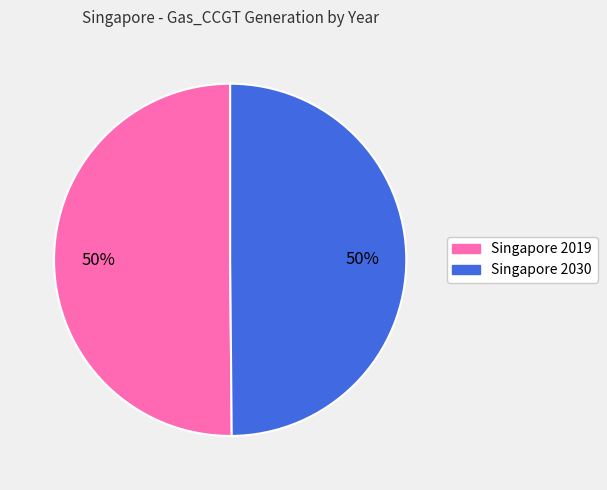

Is the sum of Singapore 2019 and Singapore 2030 greater than half?

Yes